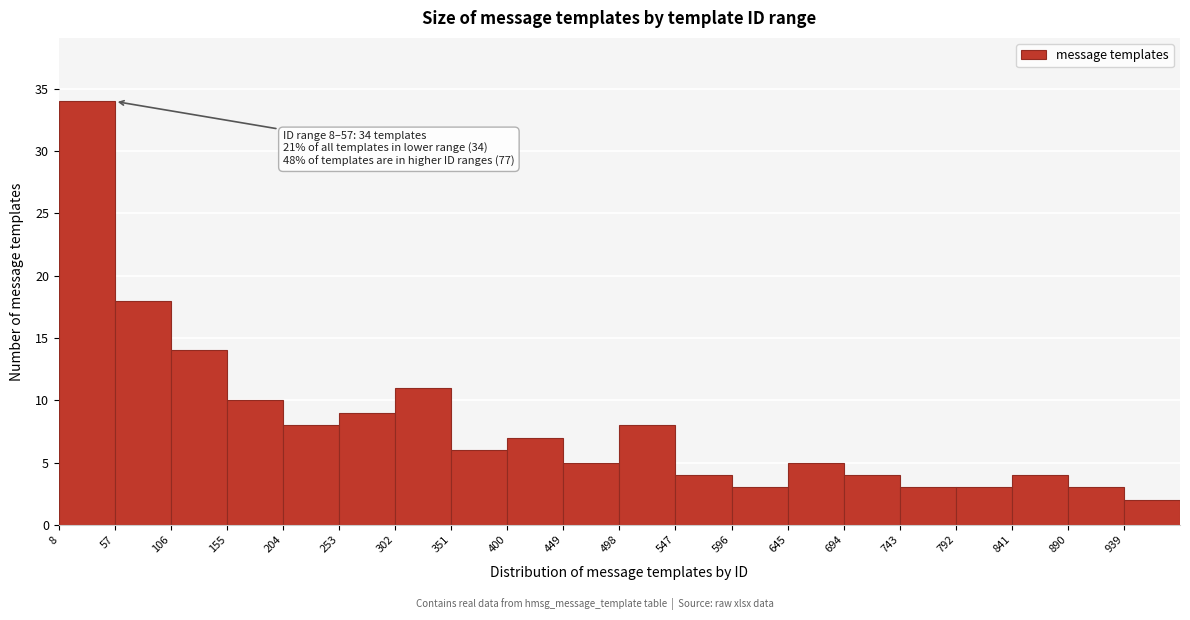

Which range on the x-axis has the tallest bar?

8 to 57